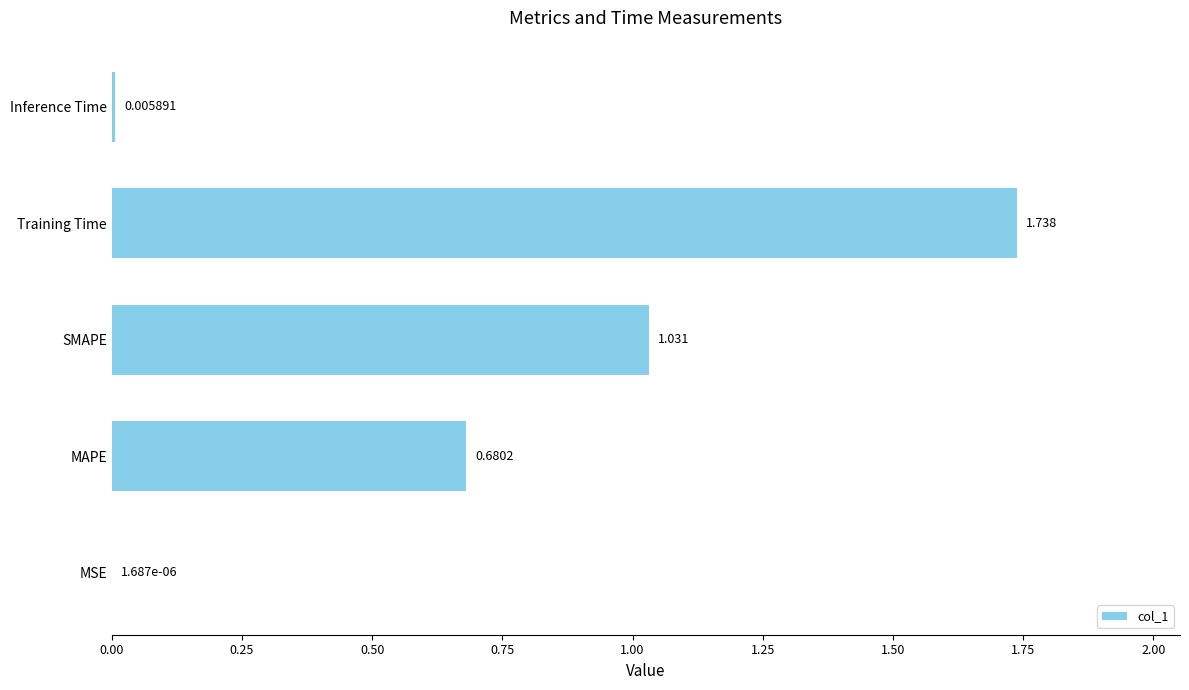

Between MSE and Training Time, which is larger?

Training Time